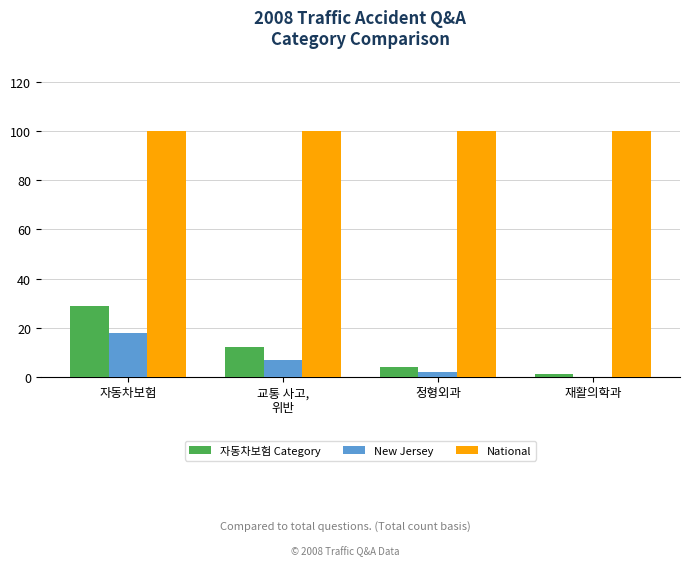

Are the bars grouped side by side (vs. stacked)?

Yes